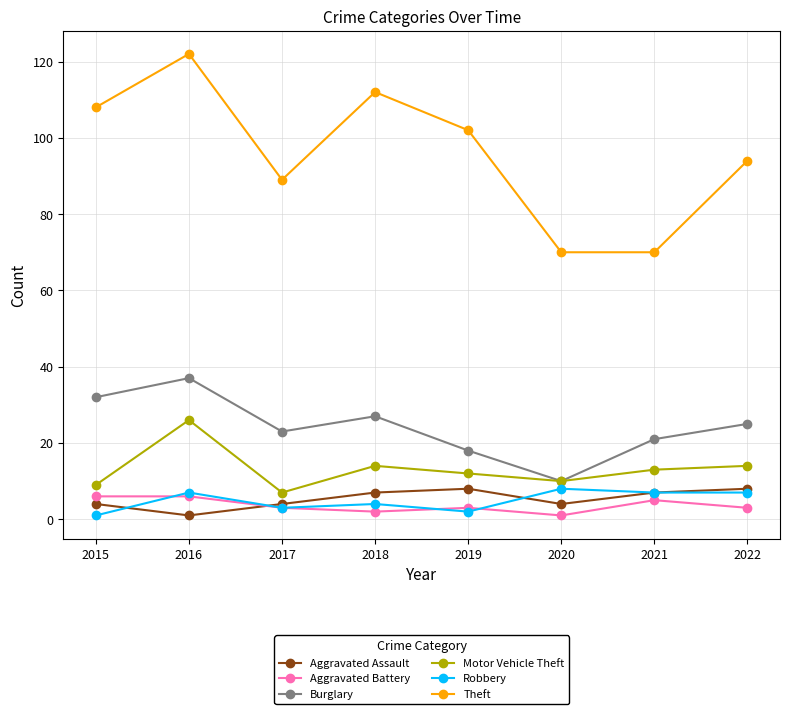

True or false: Burglary has more than 2 points higher than both neighbors.

False